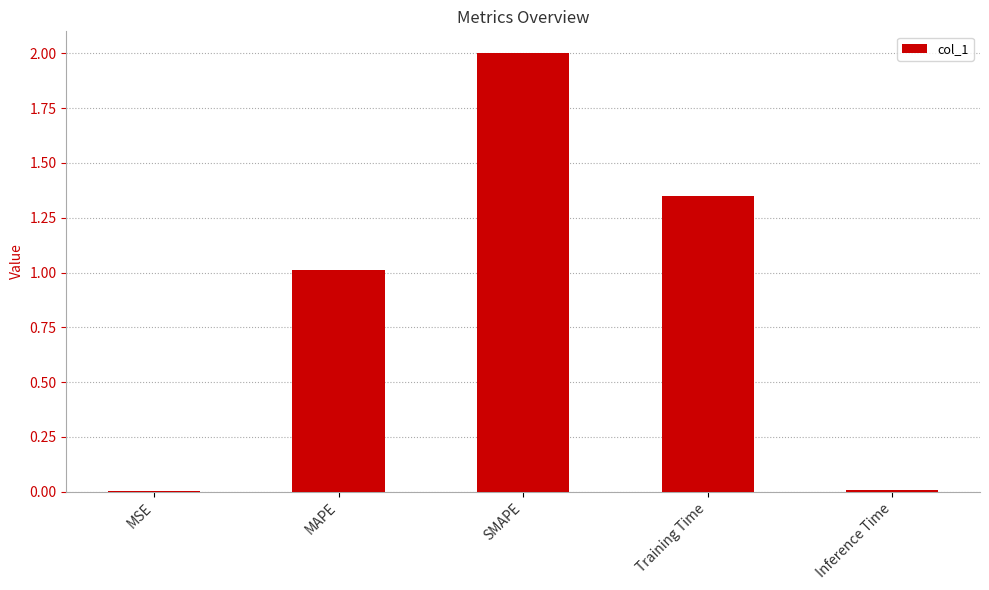

Between SMAPE and MSE, which is larger?

SMAPE